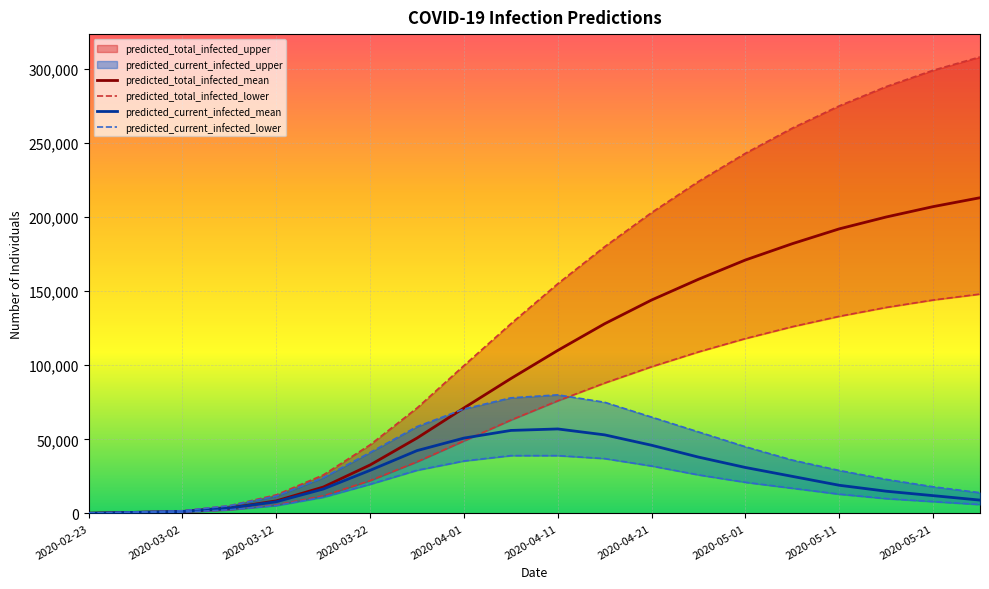

What is the lowest value of the predicted_current_infected_upper series?

100